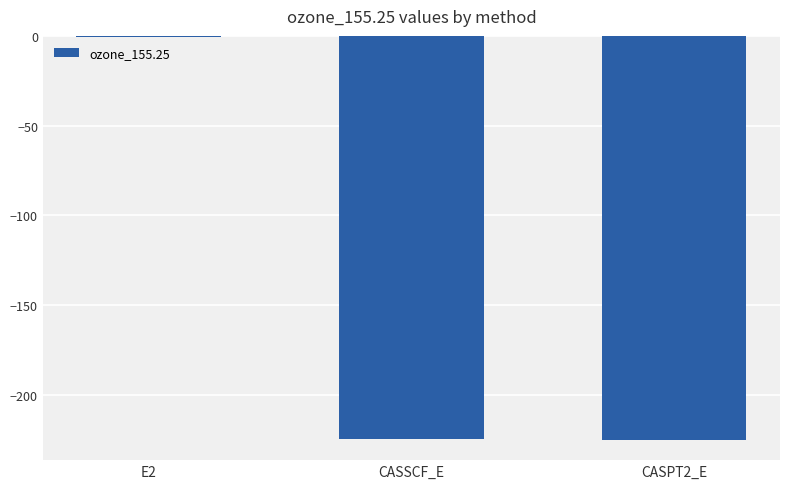

What is the sum of all values?

-450.1